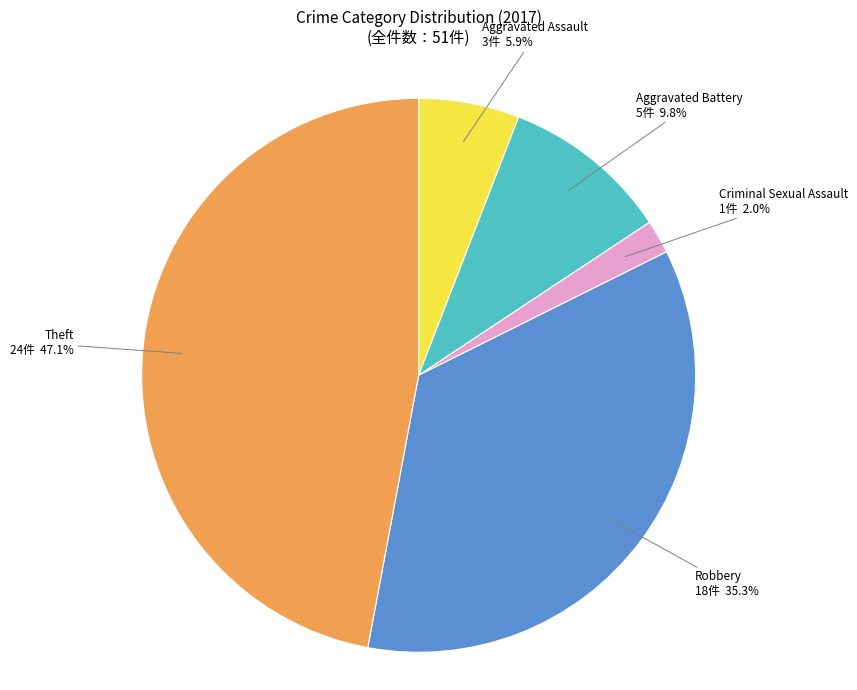

To the nearest percent, what is the difference between the largest and smallest slice percentages?

45%